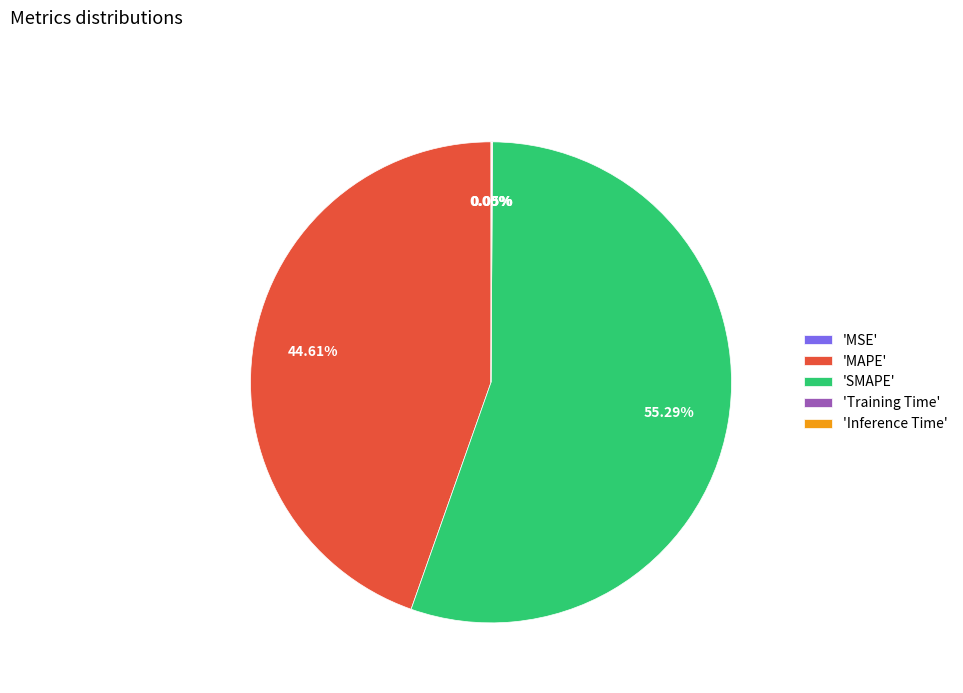

Which slice is the largest?

'SMAPE'